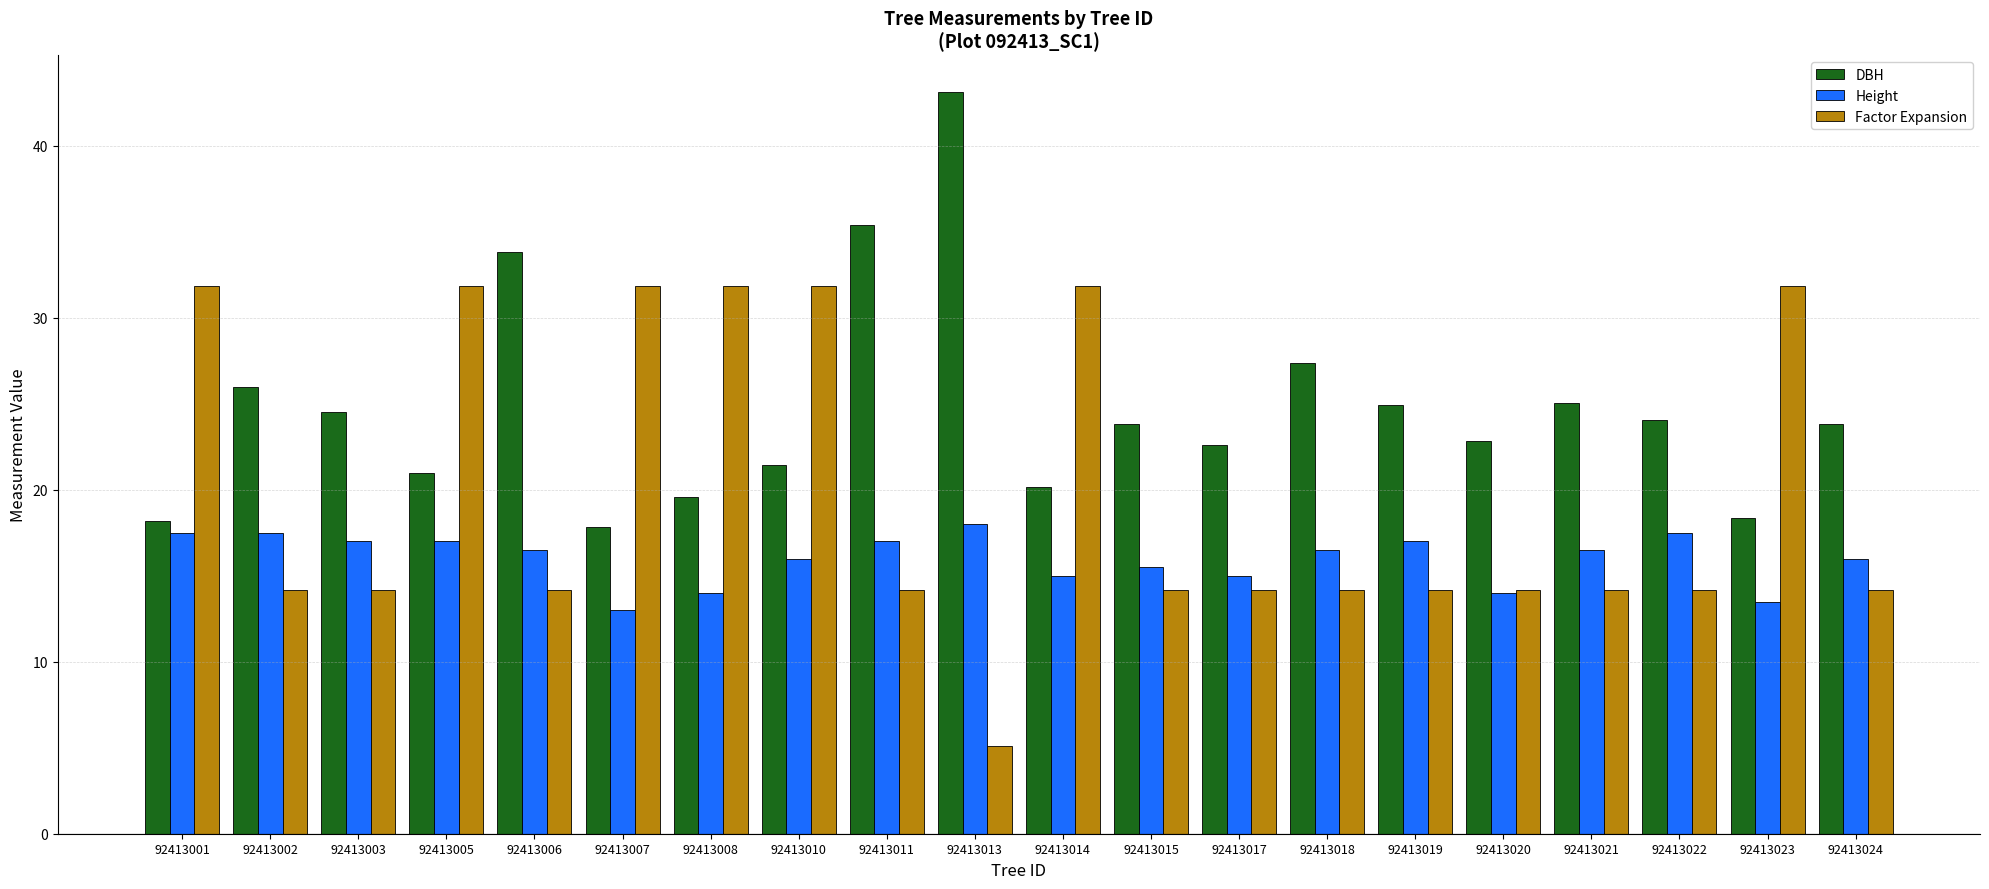

Read the Factor Expansion value at 92413003.

14.2